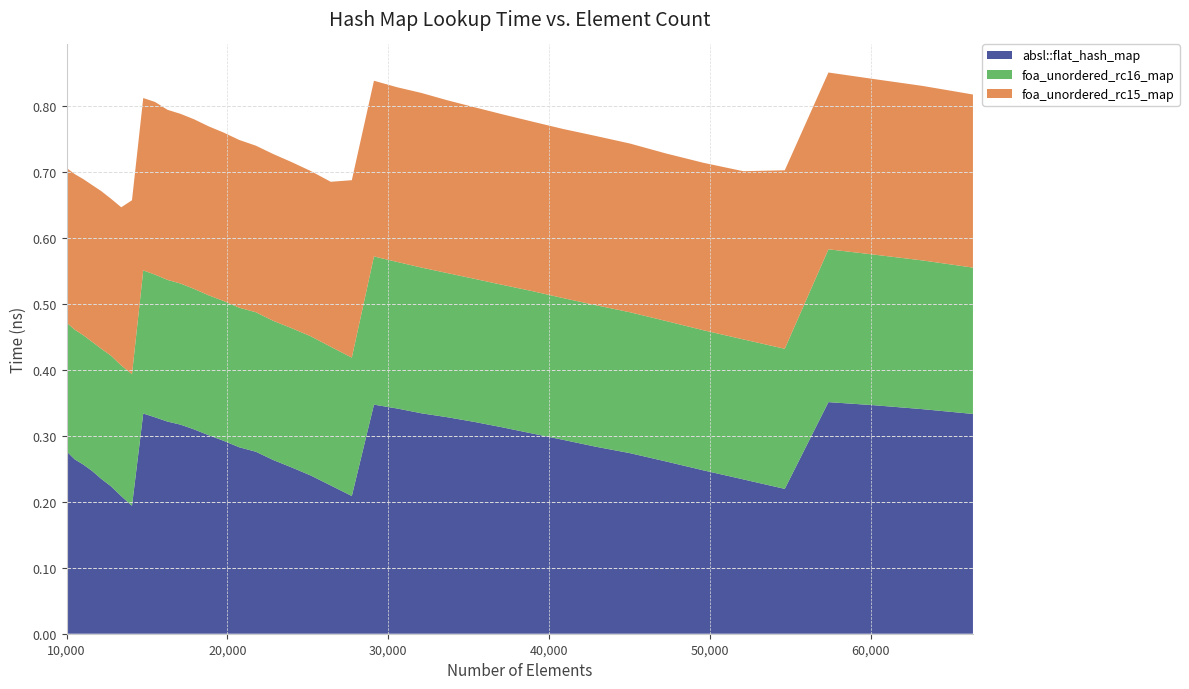

Reading left to right, transcribe all the data shown in this chart.

absl::flat_hash_map: 10000=0.3	10500=0.3	11025=0.3	11576=0.2	12154=0.2	12760=0.2	13396=0.2	14063=0.2	14763=0.3	15498=0.3	16269=0.3	17078=0.3	17927=0.3	18818=0.3	19753=0.3	20734=0.3	21764=0.3	22845=0.3	23980=0.3	25171=0.2	26421=0.2	27733=0.2	29110=0.3	30555=0.3	32072=0.3	33664=0.3	35335=0.3	37089=0.3	38930=0.3	40863=0.3	42892=0.3	45022=0.3	47258=0.3	49605=0.2	52069=0.2	54656=0.2	57372=0.4	60223=0.3	63216=0.3	66358=0.3
foa_unordered_rc16_map: 10000=0.2	10500=0.2	11025=0.2	11576=0.2	12154=0.2	12760=0.2	13396=0.2	14063=0.2	14763=0.2	15498=0.2	16269=0.2	17078=0.2	17927=0.2	18818=0.2	19753=0.2	20734=0.2	21764=0.2	22845=0.2	23980=0.2	25171=0.2	26421=0.2	27733=0.2	29110=0.2	30555=0.2	32072=0.2	33664=0.2	35335=0.2	37089=0.2	38930=0.2	40863=0.2	42892=0.2	45022=0.2	47258=0.2	49605=0.2	52069=0.2	54656=0.2	57372=0.2	60223=0.2	63216=0.2	66358=0.2
foa_unordered_rc15_map: 10000=0.2	10500=0.2	11025=0.2	11576=0.2	12154=0.2	12760=0.2	13396=0.2	14063=0.3	14763=0.3	15498=0.3	16269=0.3	17078=0.3	17927=0.3	18818=0.3	19753=0.3	20734=0.3	21764=0.3	22845=0.3	23980=0.3	25171=0.3	26421=0.3	27733=0.3	29110=0.3	30555=0.3	32072=0.3	33664=0.3	35335=0.3	37089=0.3	38930=0.3	40863=0.3	42892=0.3	45022=0.3	47258=0.3	49605=0.3	52069=0.3	54656=0.3	57372=0.3	60223=0.3	63216=0.3	66358=0.3